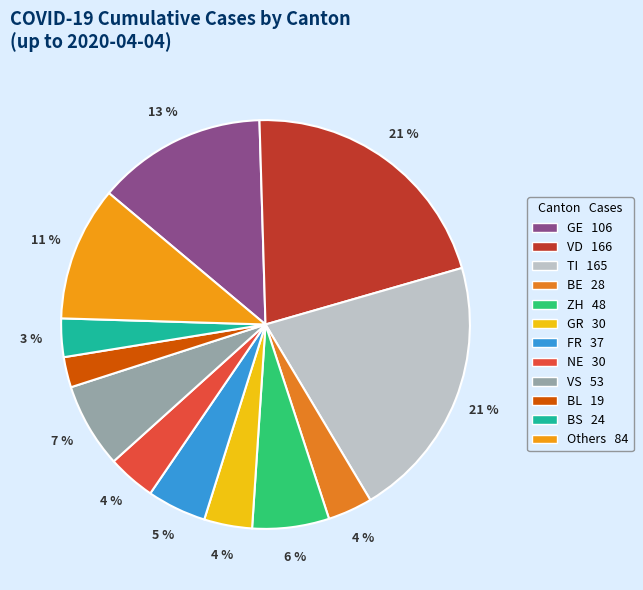

How many slices are in this pie chart?

12